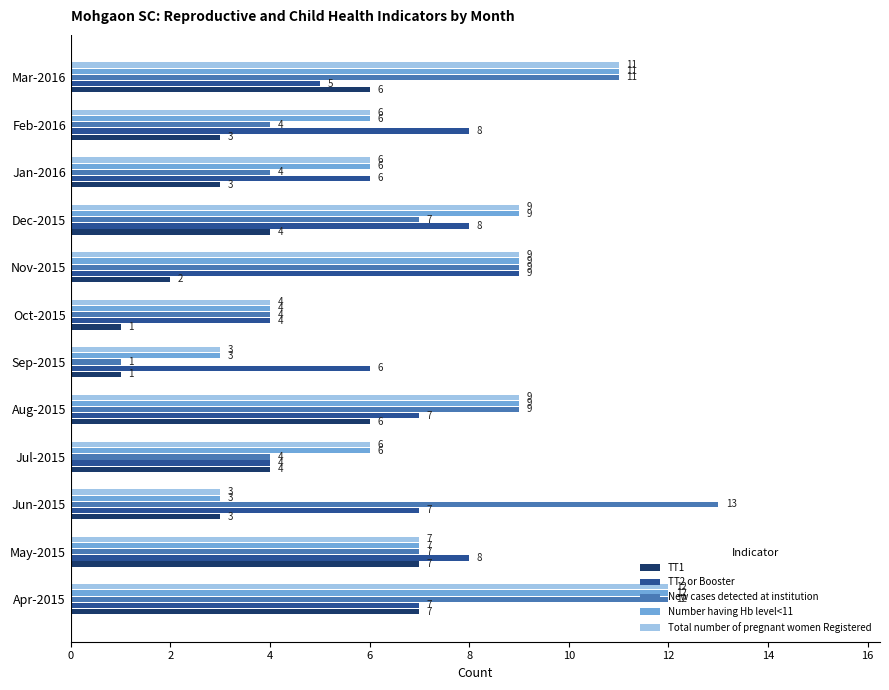

Is it true that Number having Hb level<11 equals 9 at Aug-2015?

True